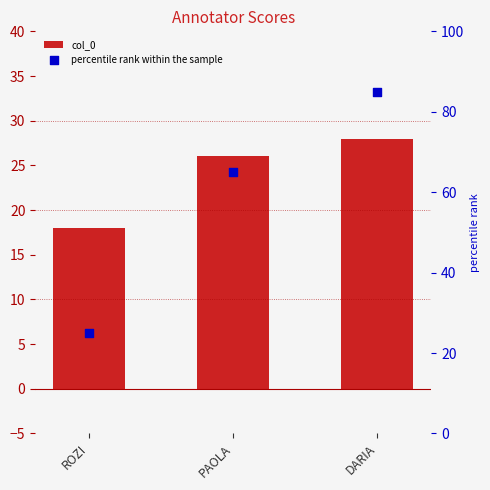

Which series contains the highest Y value?

percentile rank within the sample